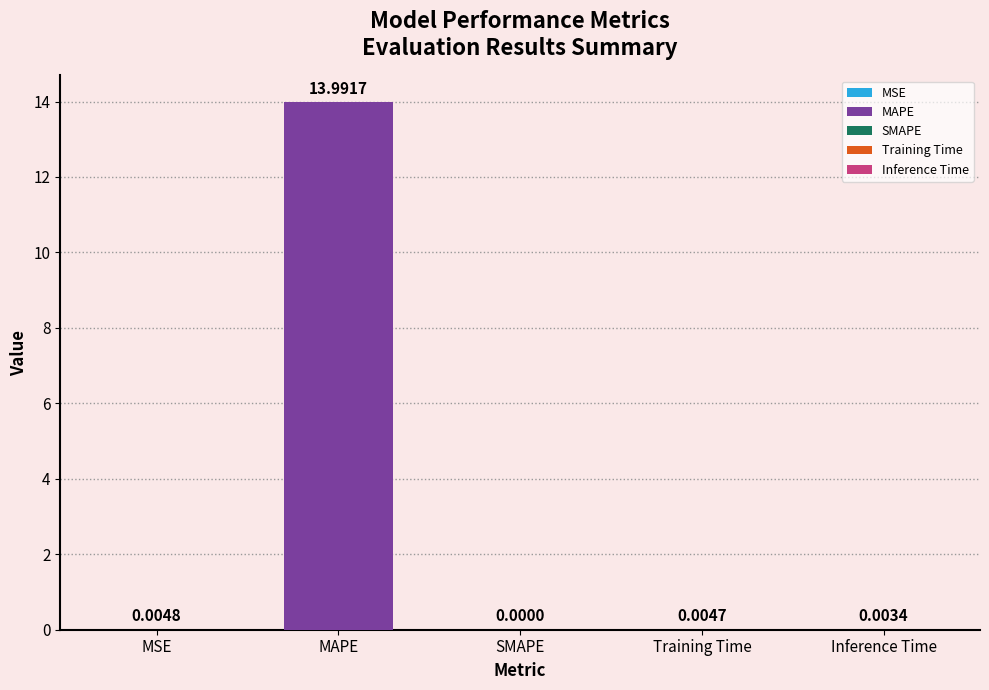

List the labels in order of value, largest first.

MAPE, MSE, Training Time, Inference Time, SMAPE